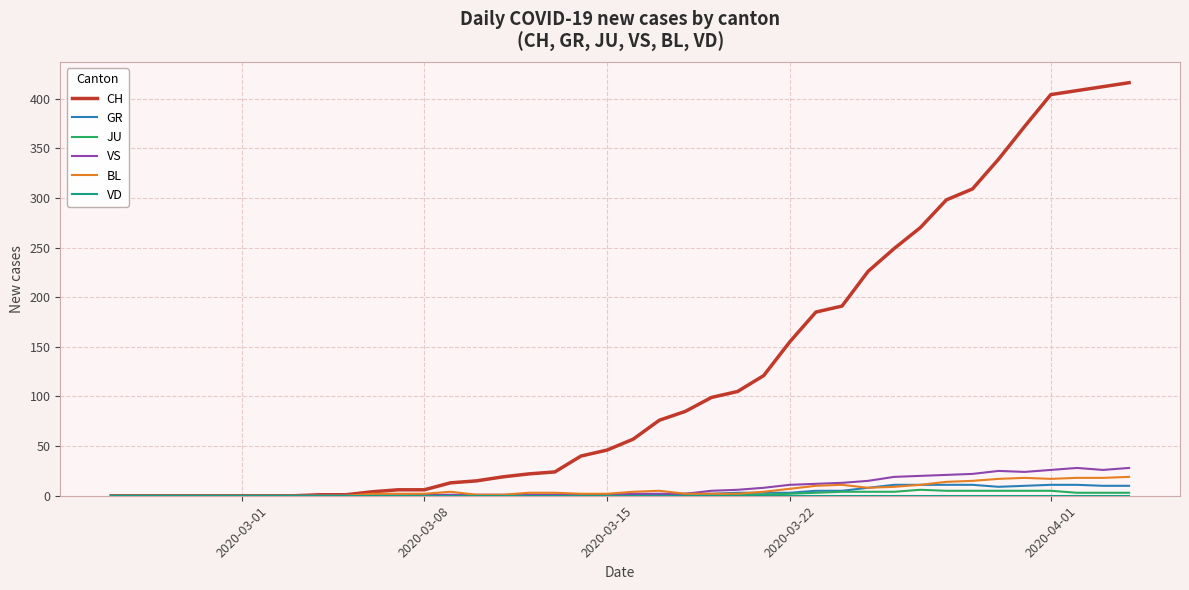

Which series has the largest total across all categories?

CH